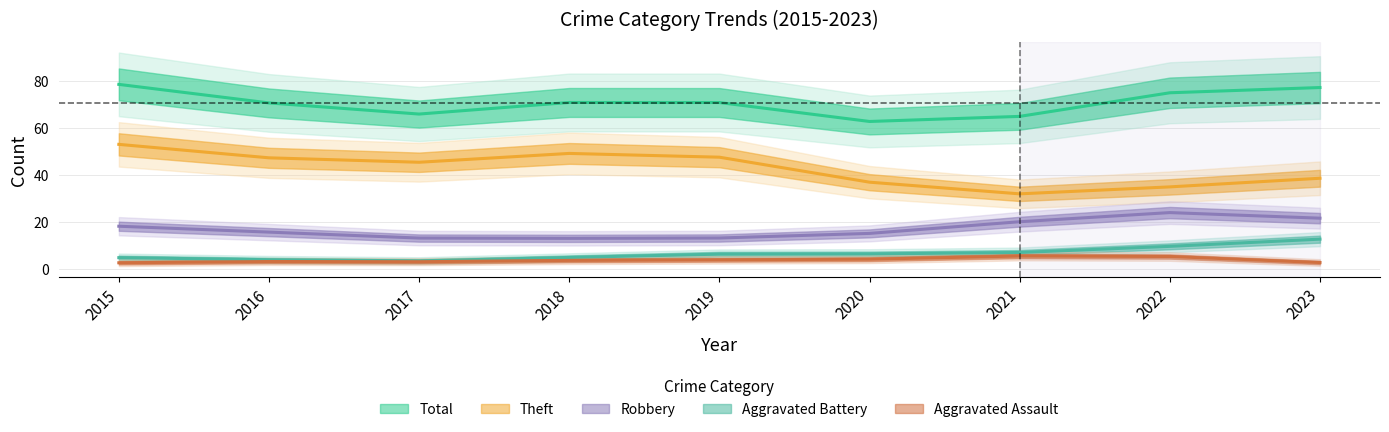

Between 2021 and 2017, which is larger?

2021